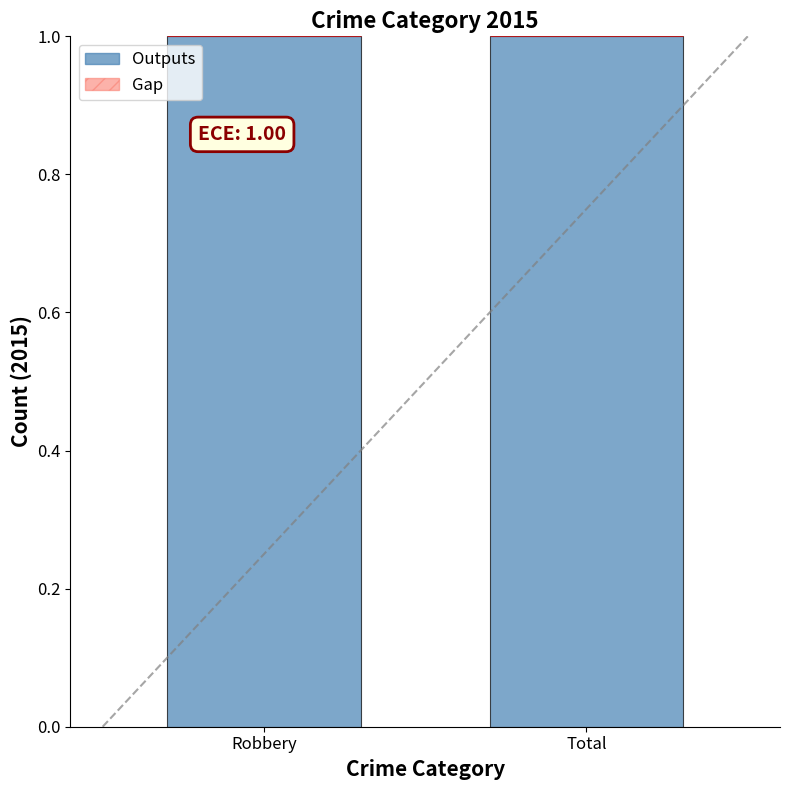

Reading left to right, list all the values displayed in this chart.

Outputs: Robbery=1	Total=1
Gap: Robbery=0	Total=0